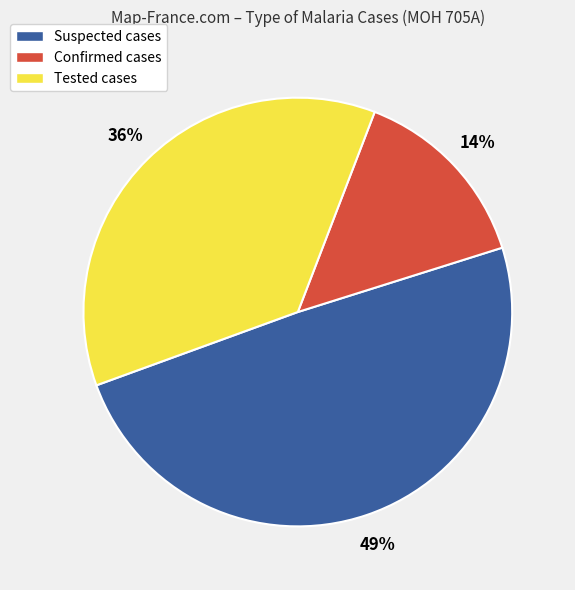

Count the number of slices in the pie.

3